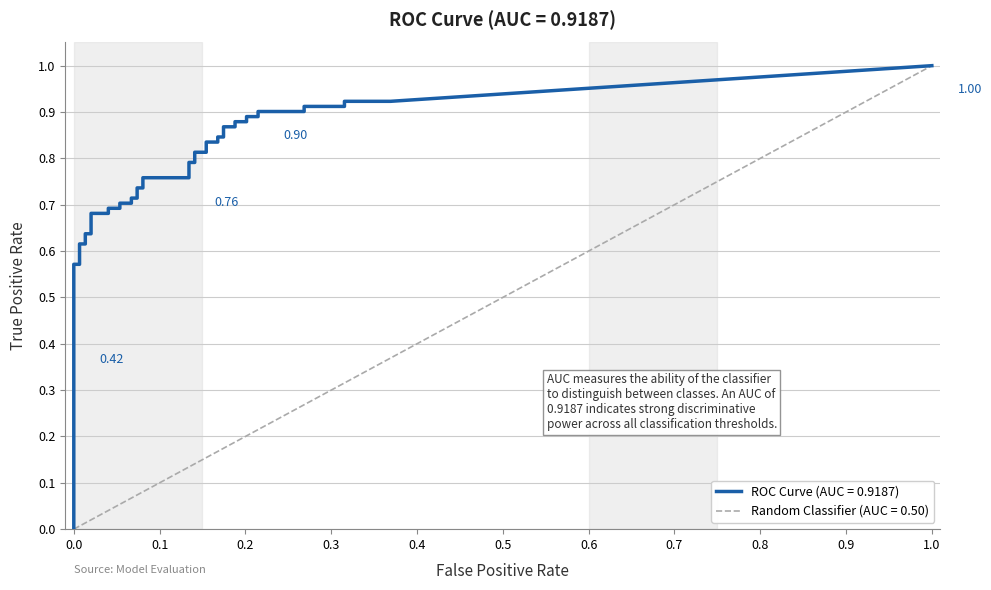

What is the sum of all fpr values?

5.0